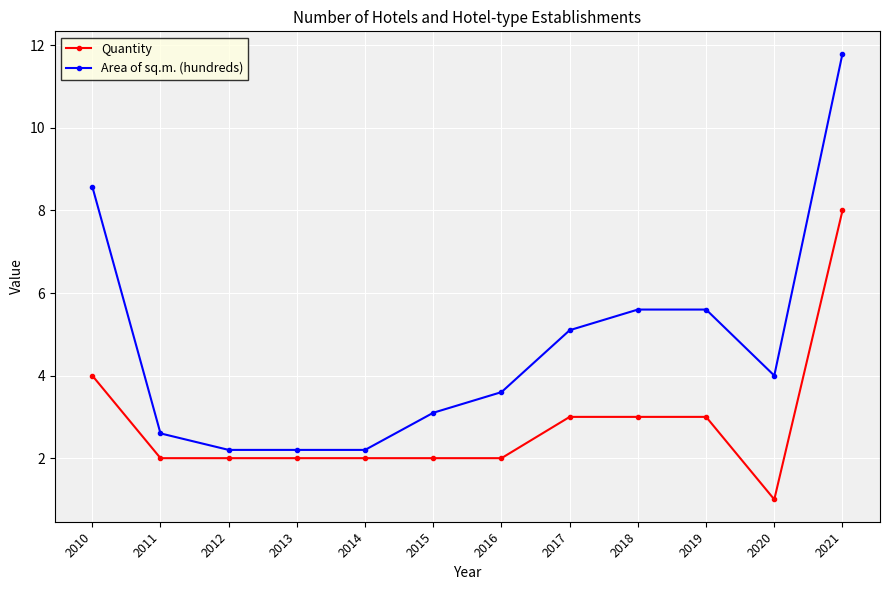

At which category does the chart reach its peak across all series?

2021